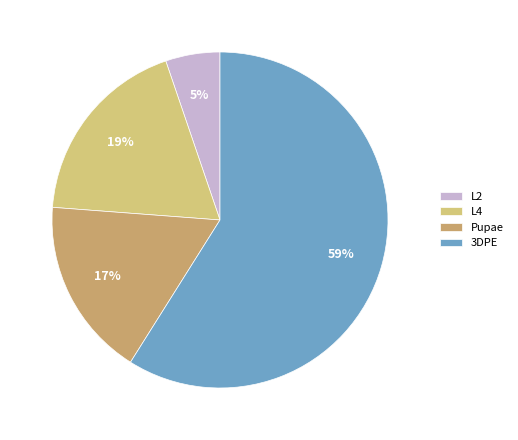

To the nearest percent, what percentage of the pie is Pupae?

17%